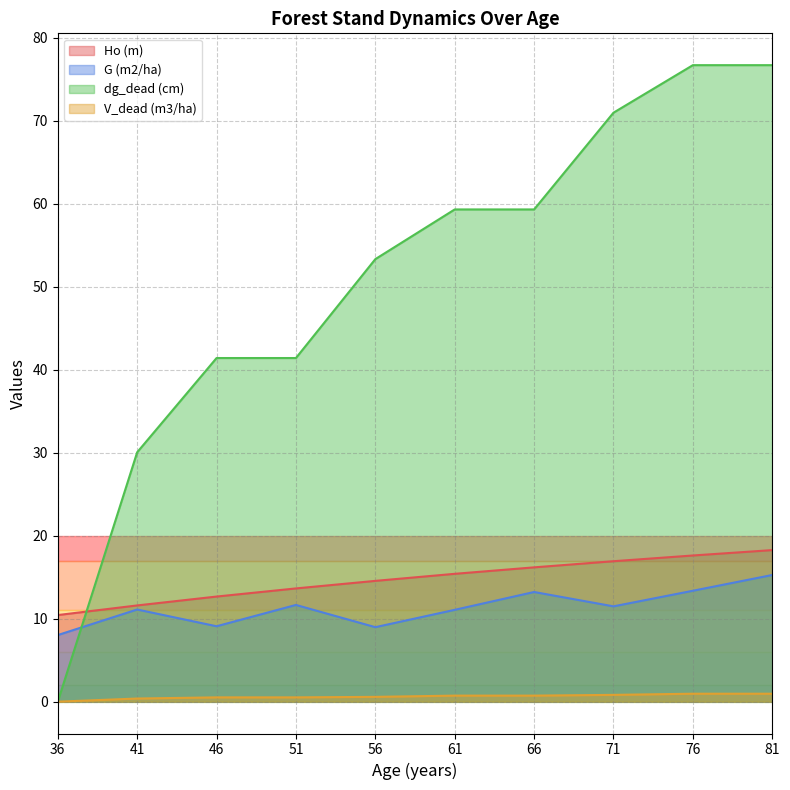

What is the average value of the V_dead (m3/ha) series?

0.6